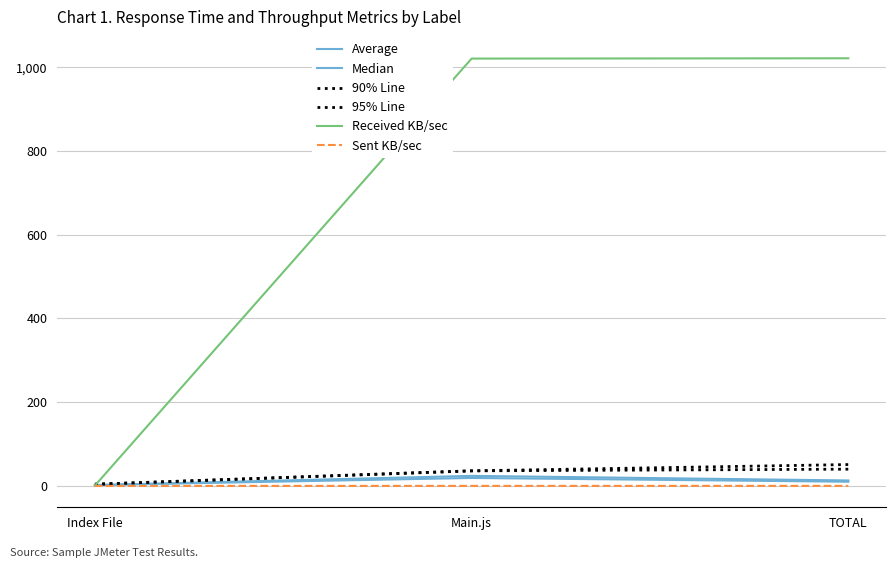

At which label does Received KB/sec reach its minimum?

Index File